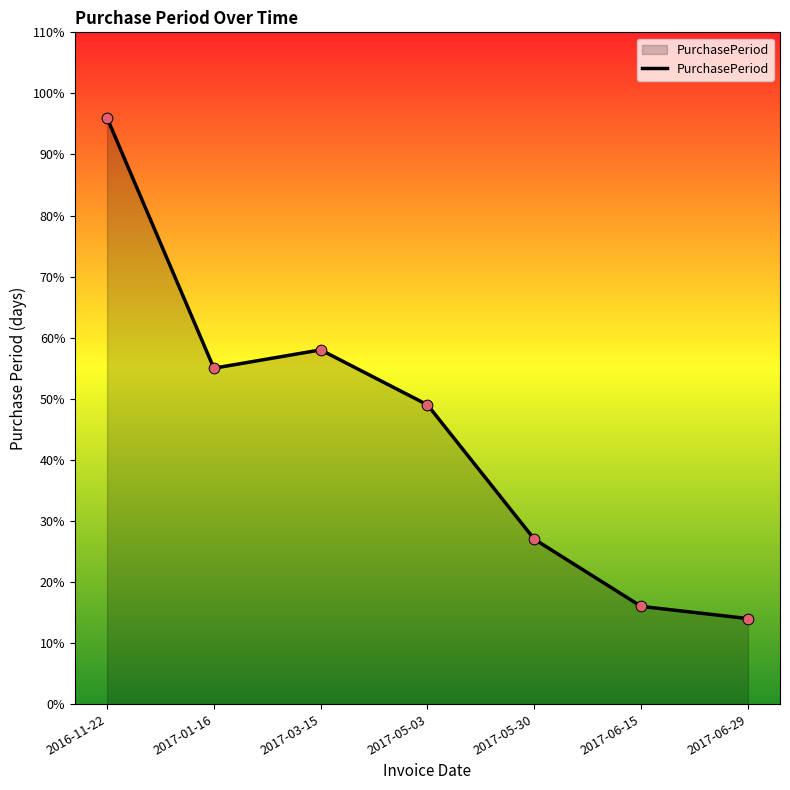

Which has a higher value, 2017-05-03 or 2017-06-15?

2017-05-03